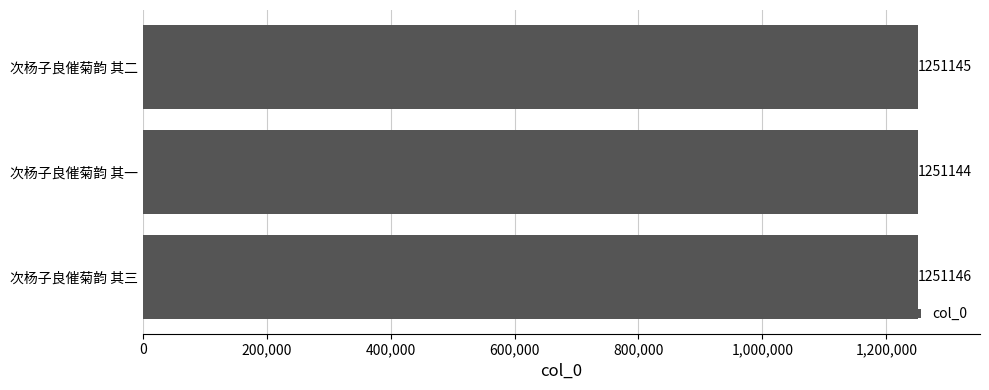

Rank the categories by value from lowest to highest.

次杨子良催菊韵 其一, 次杨子良催菊韵 其二, 次杨子良催菊韵 其三